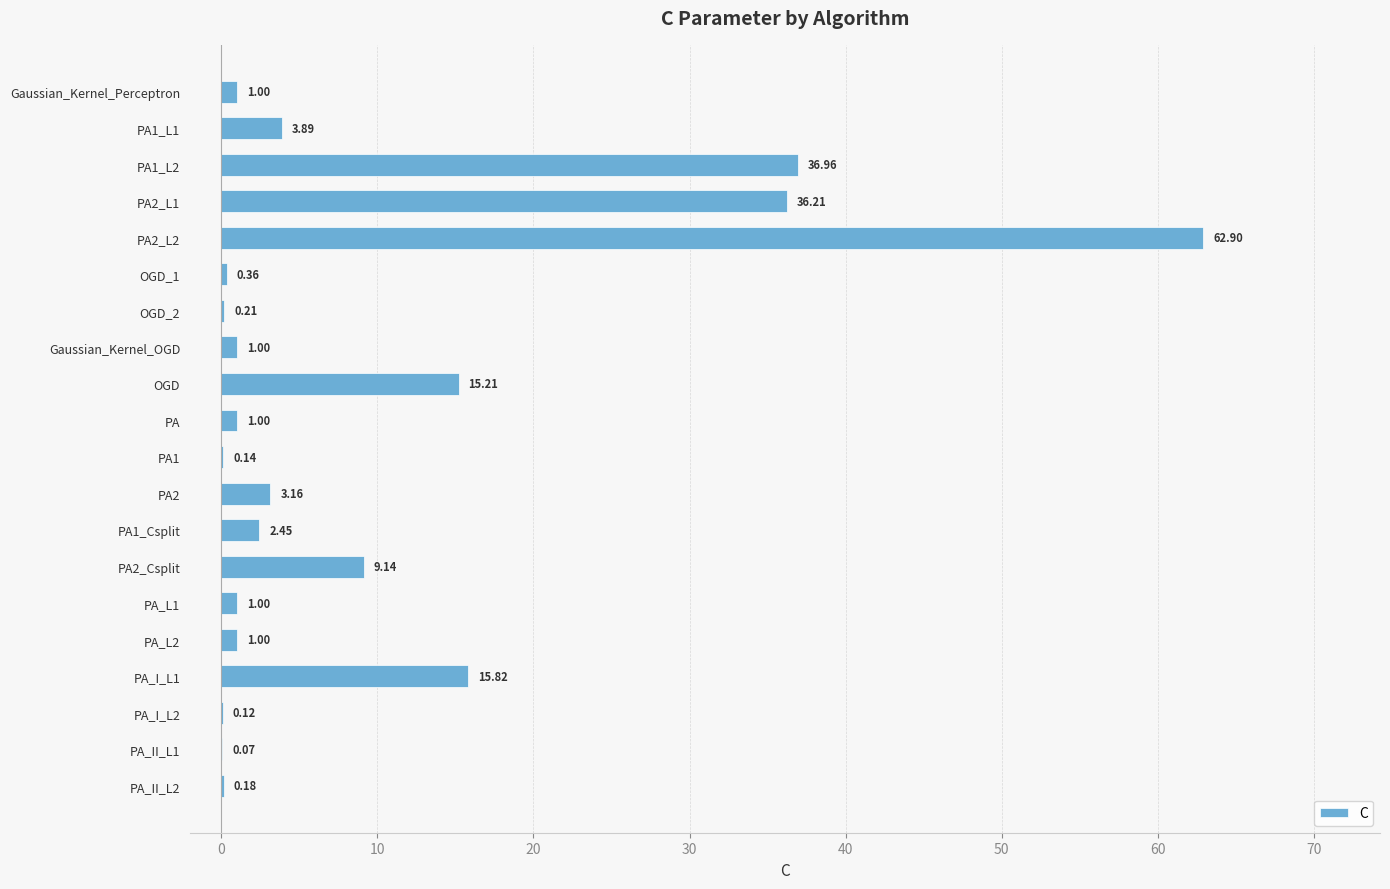

What is the sum of the values at PA1_L2 and OGD_1?

37.3